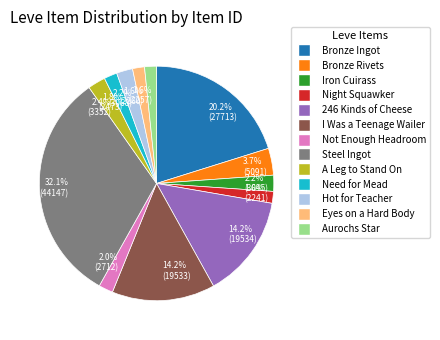

Which has a higher value, 14.2% (19533) or 3.7% (5091)?

14.2% (19533)